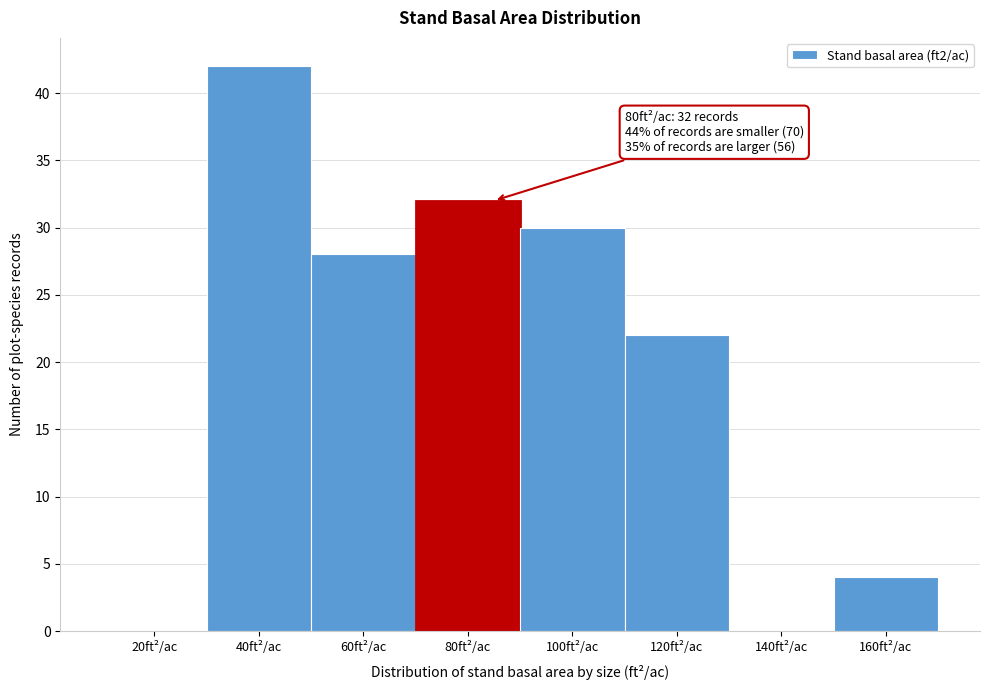

Reading left to right, transcribe all the data shown in this chart.

20ft²/ac=0	40ft²/ac=42	60ft²/ac=28	80ft²/ac=32	100ft²/ac=30	120ft²/ac=22	140ft²/ac=0	160ft²/ac=4